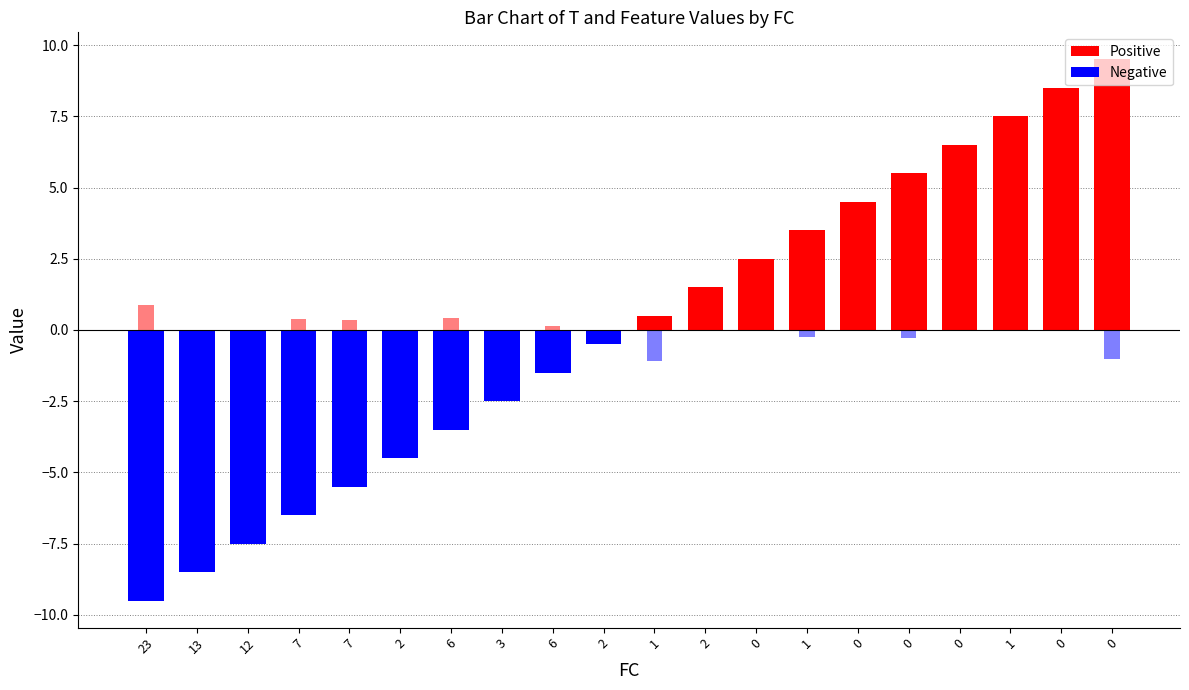

How many data points does each series have?

20